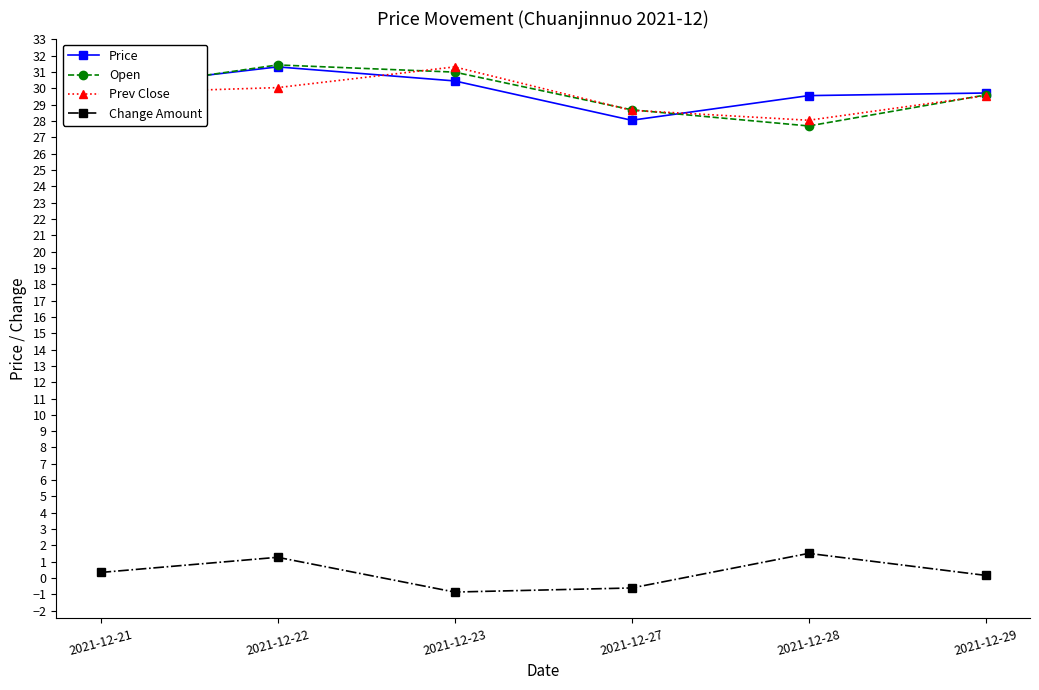

The value of Open at 2021-12-22 is 43.7. True or false?

False